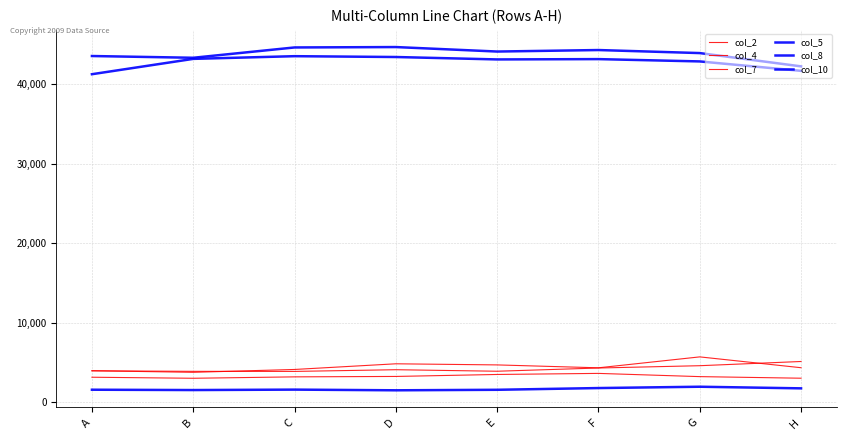

What is the value of the col_10 point at the 2nd from the left?

1513